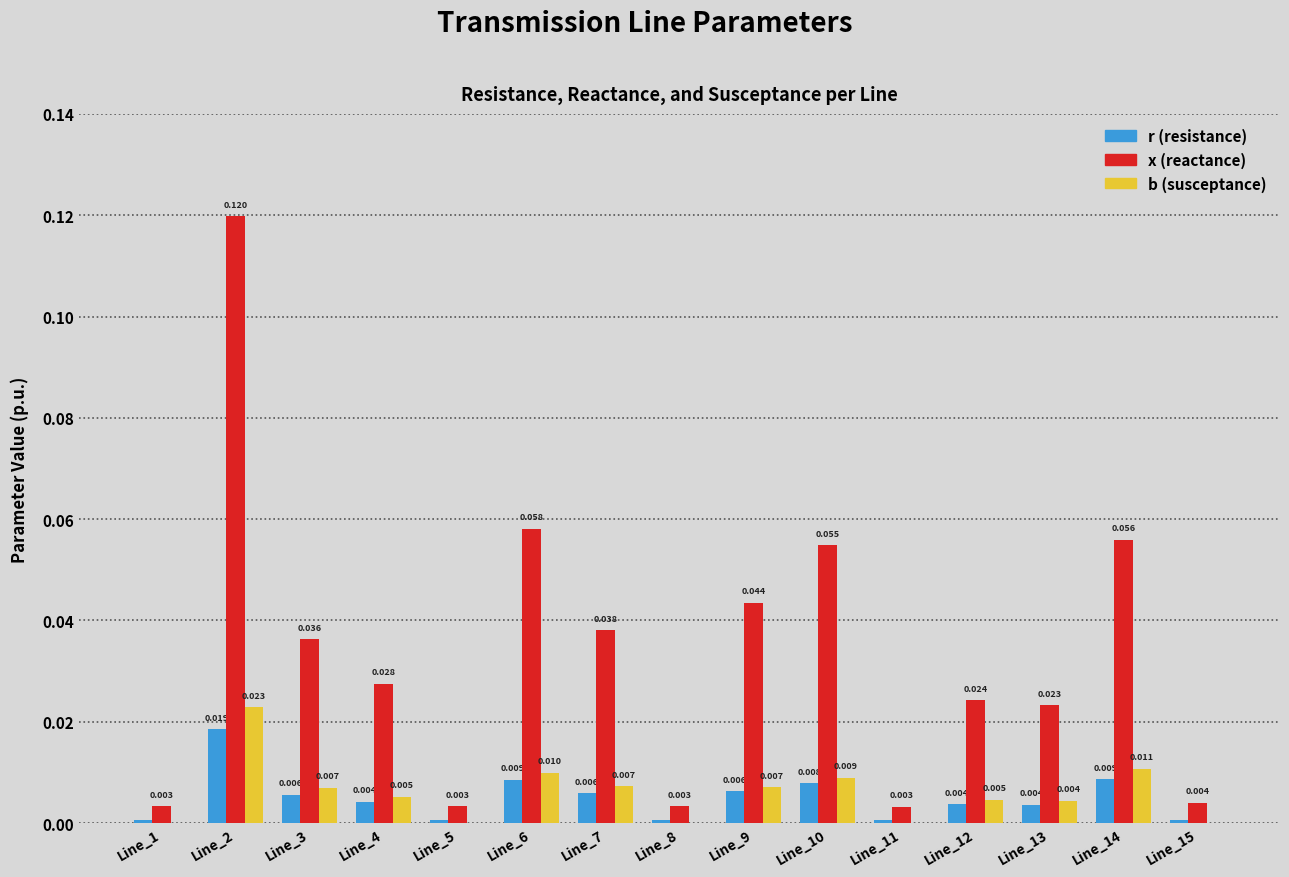

Between Line_2 and Line_14, which series saw the biggest shift?

x (reactance)